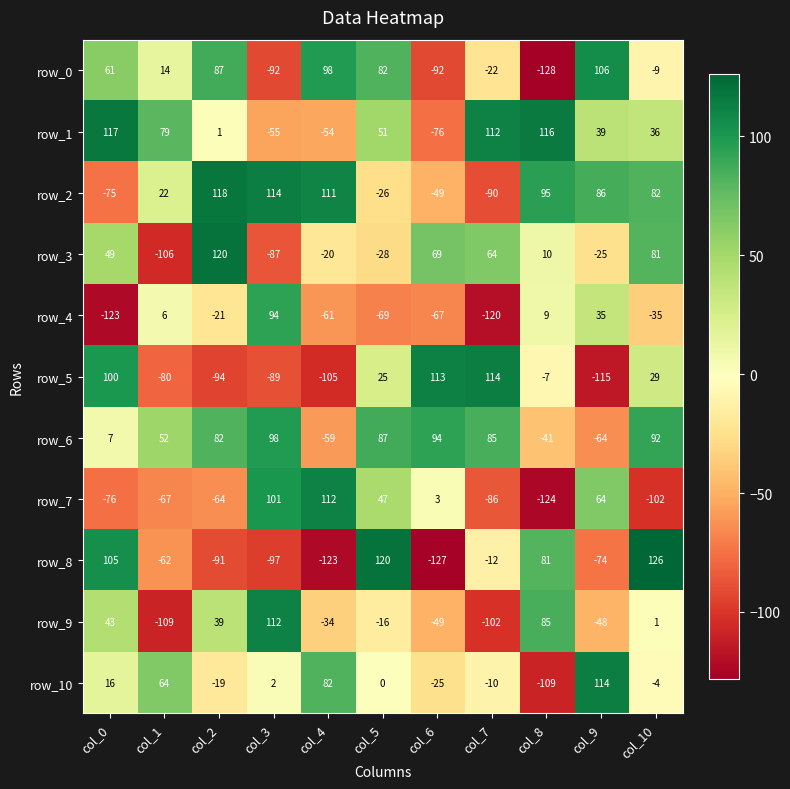

How many values in the row_0 series are below 14?

5